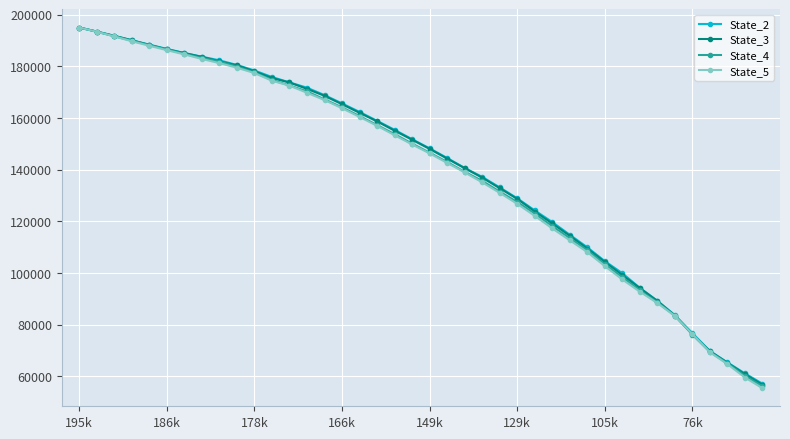

Reading left to right, extract all data points from this chart.

State_2: 195028.5	193448.2	191799.9	190091.2	188392.0	186750.0	185172.5	183732.0	182329.7	180531.8	178386.5	175871.4	173794.8	171732.8	168865.3	165657.6	162359.1	158926.3	155448.7	151800.6	148266.7	144545.4	140690.8	137227.9	133163.0	128950.1	124259.8	119754.5	114832.2	109979.4	104645.0	99955.4	94284.4	89299.2	83741.7	76774.8	69866.3	65431.0	61178.0	57196.4
State_3: 195028.6	193443.8	191814.5	190098.5	188287.9	186597.6	185113.0	183650.7	181946.2	180394.7	178080.6	175489.9	173751.4	171290.3	168595.9	165349.4	162020.5	158708.9	155118.3	151625.2	148048.0	144311.6	140594.7	136952.3	132847.0	128717.6	123835.4	119200.2	114440.8	109518.9	104323.2	99259.6	94196.1	89204.6	83564.0	76263.4	69790.3	65300.9	60866.9	56790.5
State_4: 195026.6	193404.4	191643.7	189902.6	188255.8	186543.3	184835.9	183236.6	181822.8	179882.7	177634.4	174741.9	172602.1	170302.8	167220.5	164120.1	160759.1	157267.0	153754.0	150097.5	146572.9	142986.3	139175.1	135686.8	131512.6	127511.4	123046.0	118184.1	113514.9	108840.5	103438.7	98391.6	93282.3	88683.1	83562.1	76230.3	69502.7	65100.1	60249.9	56219.2
State_5: 195024.0	193375.7	191587.7	189710.0	187955.8	186266.4	184618.4	182855.5	181252.9	179464.9	177407.8	174429.3	172523.6	169783.0	166947.7	163803.8	160426.3	156998.0	153358.4	149772.9	146317.6	142638.9	138969.8	135122.0	131044.5	126820.0	122149.0	117283.1	112694.1	108124.0	102715.2	97527.7	92809.5	88408.0	83384.8	76397.3	69353.8	64760.4	59607.1	55452.6